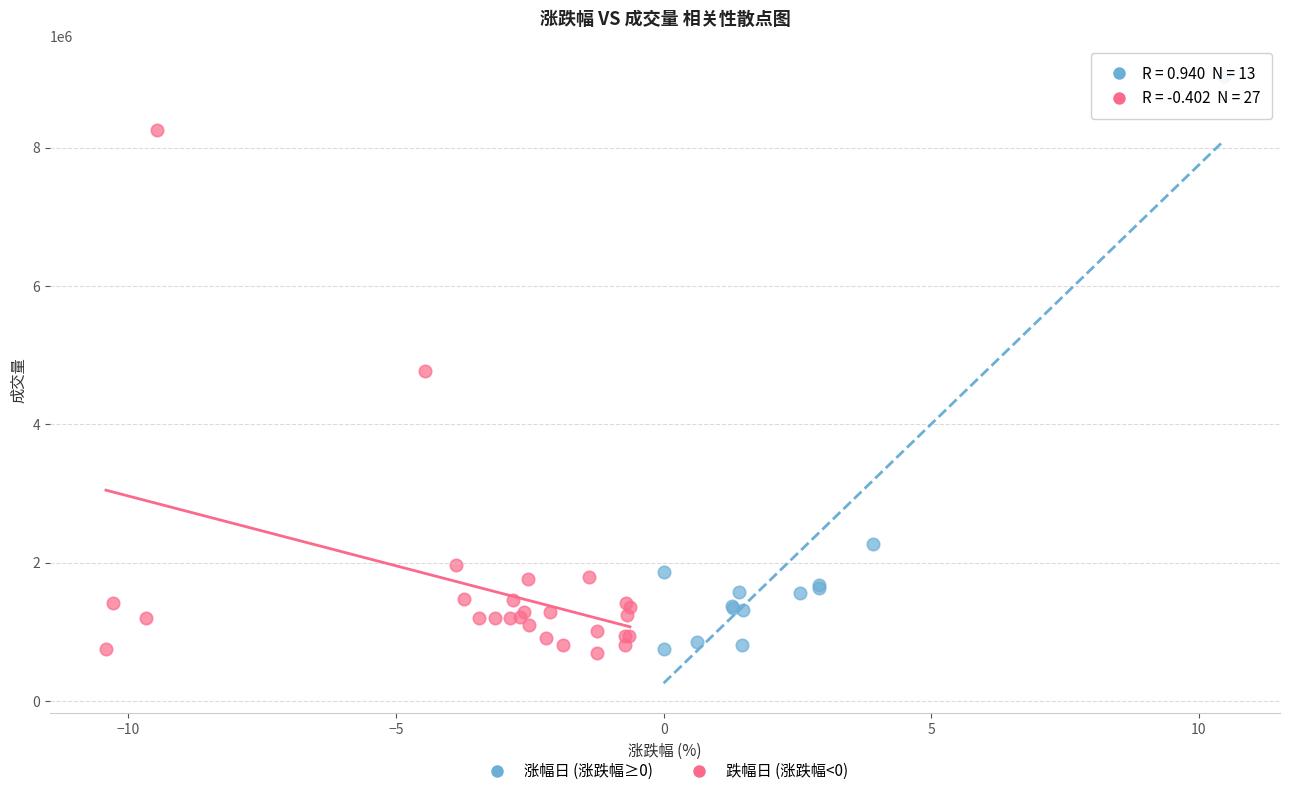

What are all the series names shown in the legend?

涨幅日 (涨跌幅≥0), 跌幅日 (涨跌幅<0)